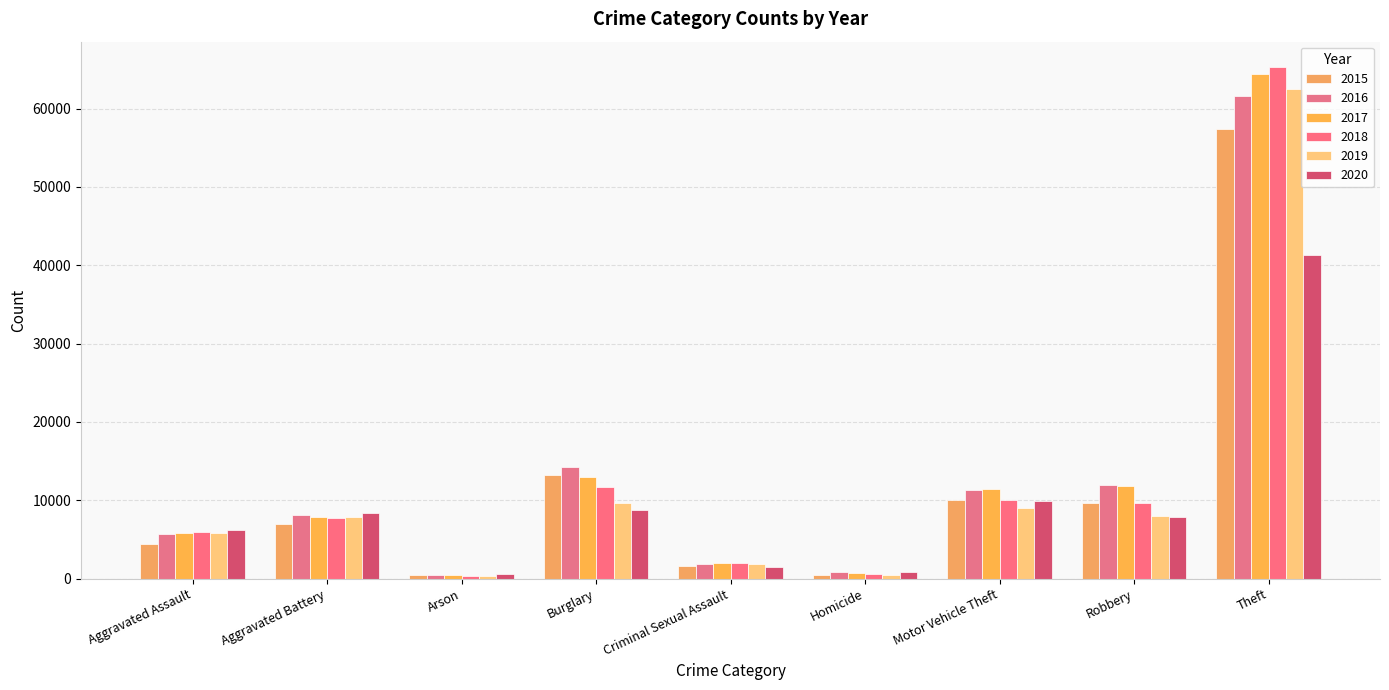

Which has a higher value, Criminal Sexual Assault or Motor Vehicle Theft?

Motor Vehicle Theft